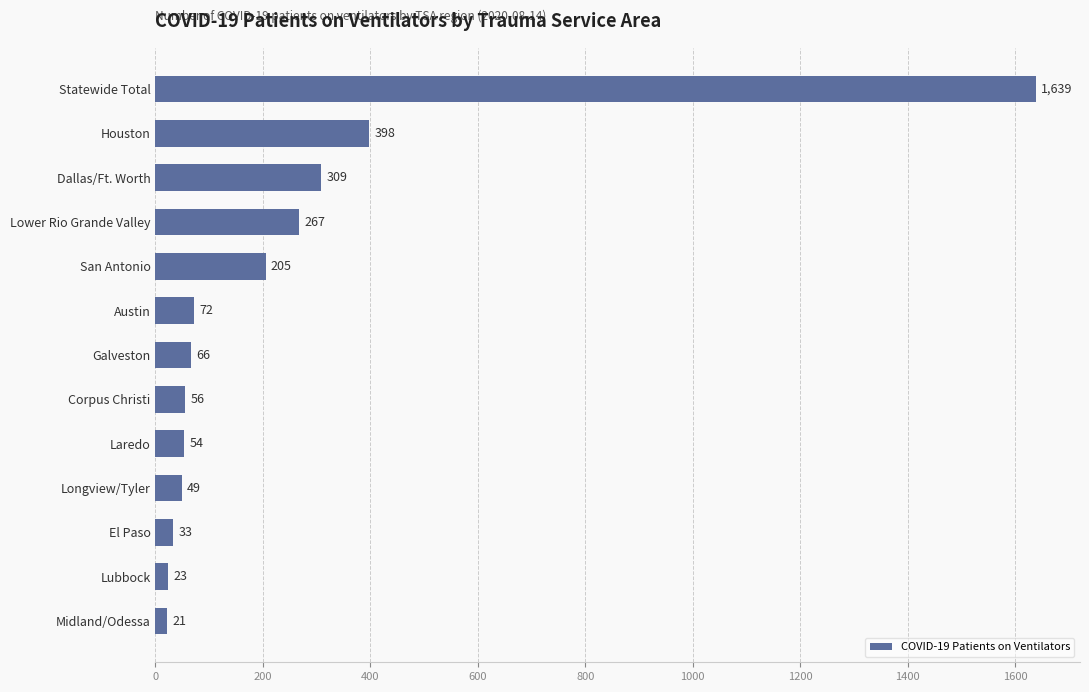

Rank the categories by value from highest to lowest.

Statewide Total, Houston, Dallas/Ft. Worth, Lower Rio Grande Valley, San Antonio, Austin, Galveston, Corpus Christi, Laredo, Longview/Tyler, El Paso, Lubbock, Midland/Odessa